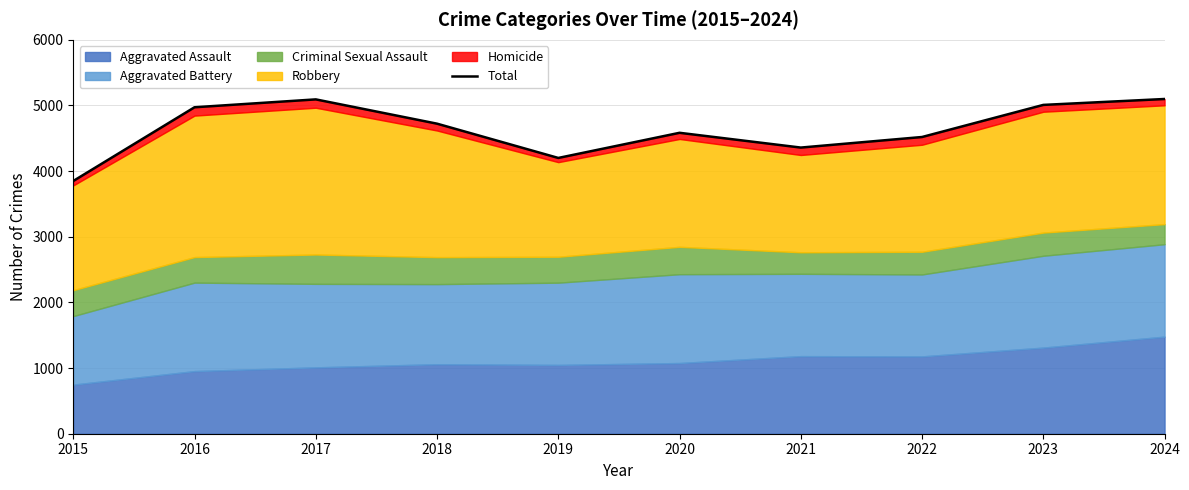

What is the value of the 5th point from the left?

4201